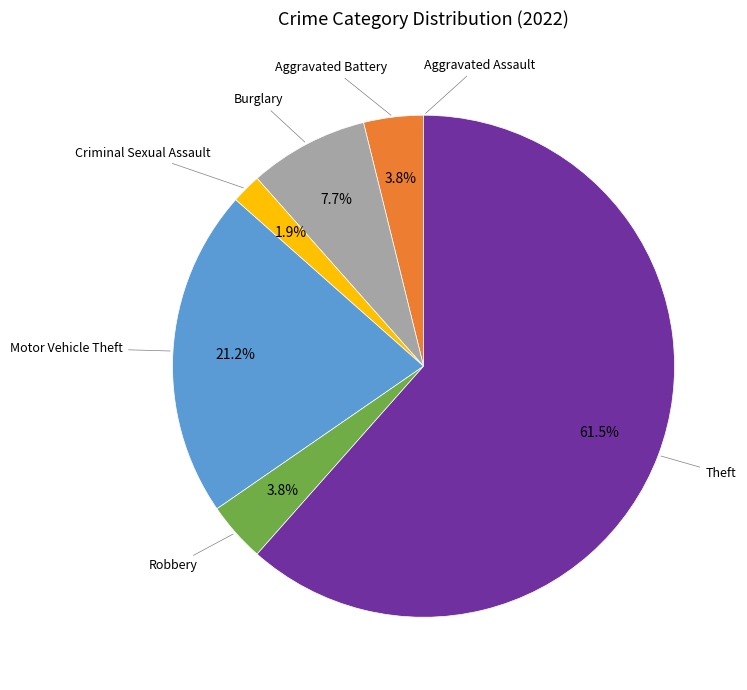

Is there any slice that represents more than half of the pie?

Yes